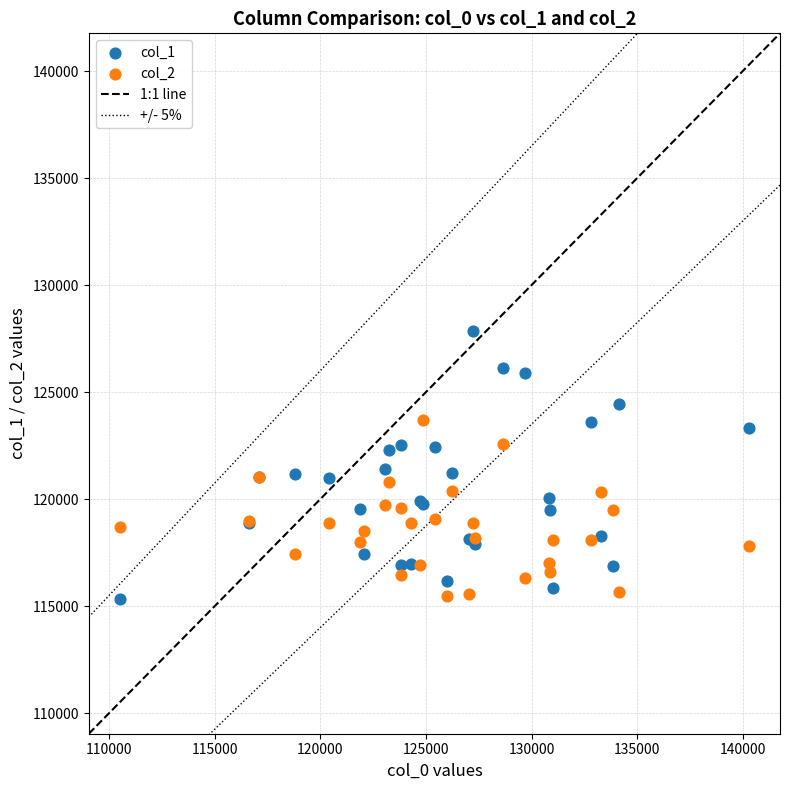

What is the X range (max minus min) for the scatter plot?

29746.8